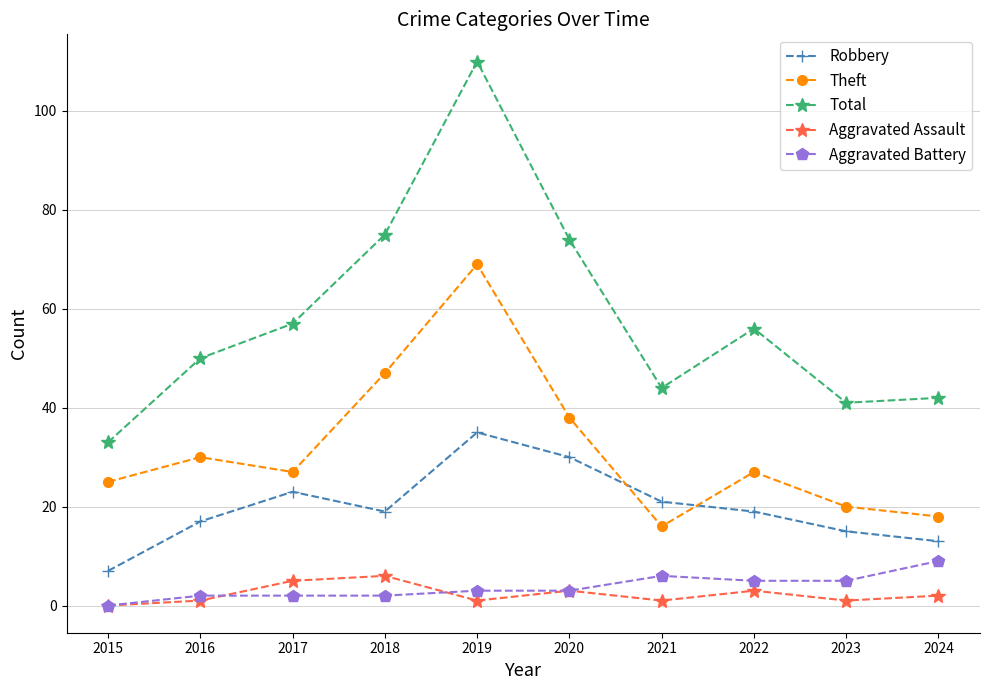

Count the number of data series in this chart.

5